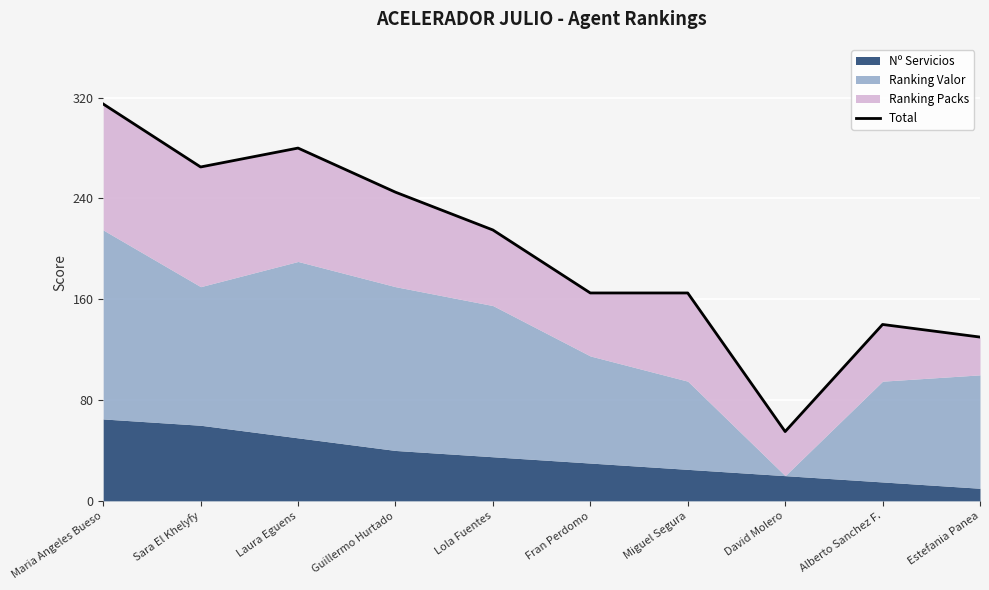

Rank the categories by value from highest to lowest.

Maria Angeles Bueso, Laura Eguens, Sara El Khelyfy, Guillermo Hurtado, Lola Fuentes, Fran Perdomo, Miguel Segura, Alberto Sanchez F., Estefania Panea, David Molero